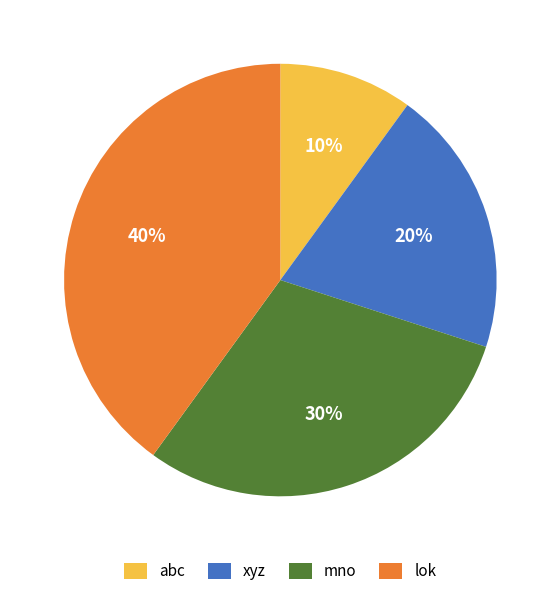

Between xyz and abc, which is larger?

xyz